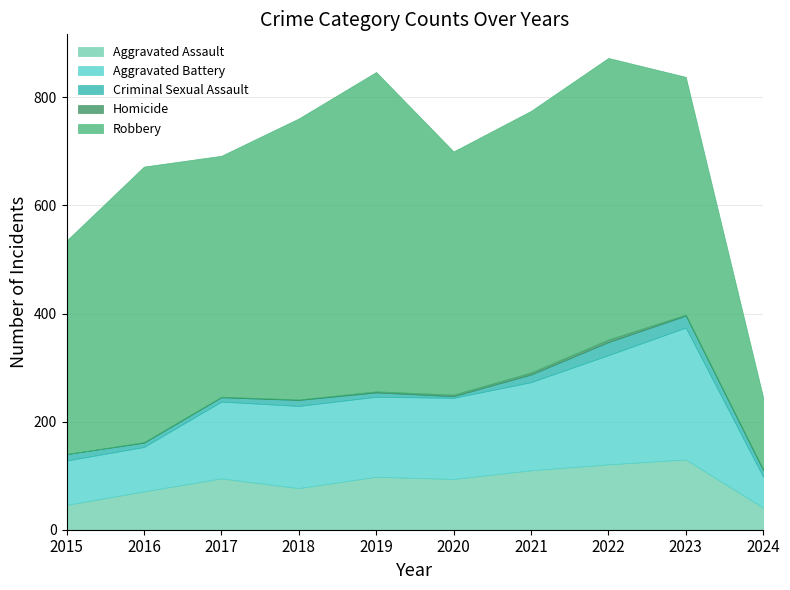

True or false: Aggravated Battery and Homicide intersect in this chart.

False